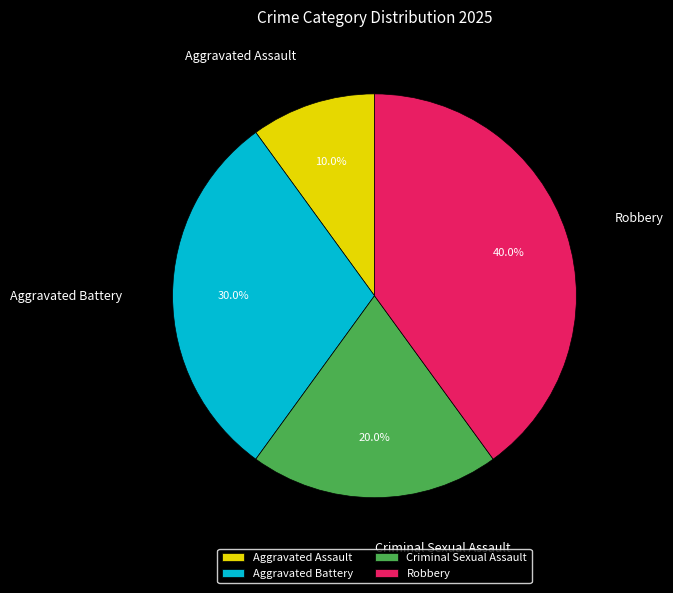

Approximately how many times larger is the value at Aggravated Assault compared to Aggravated Battery?

0.3